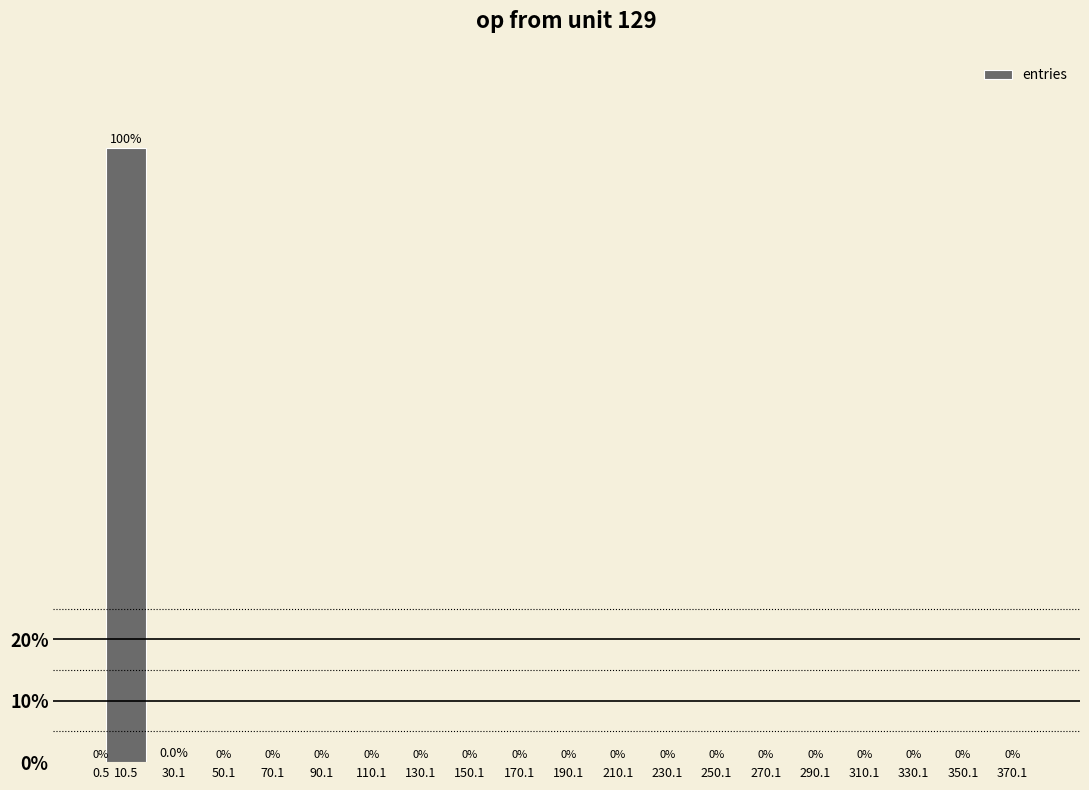

Where is the data nearest to the value 49?

30.1